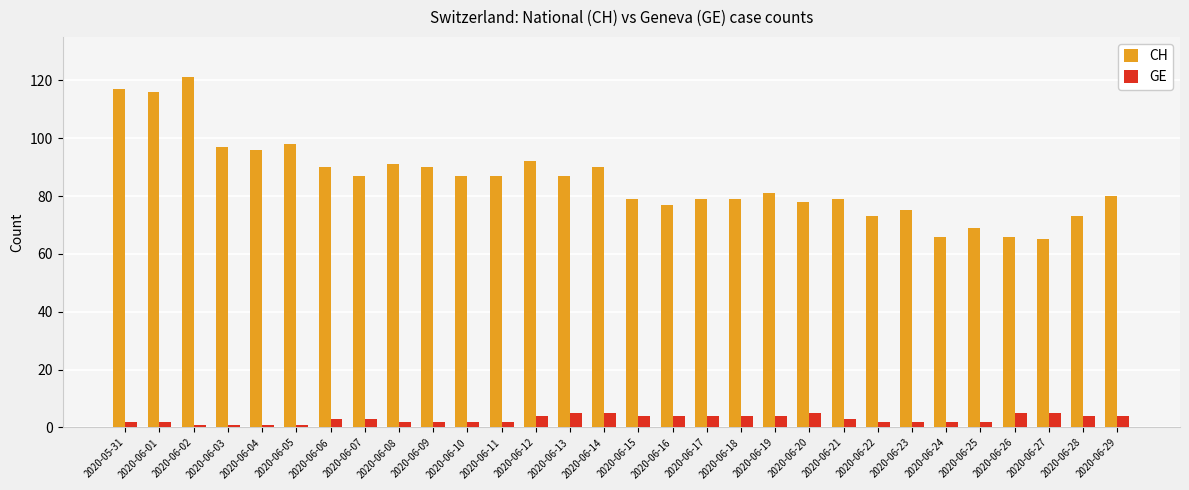

What position from the left is 2020-06-19?

20